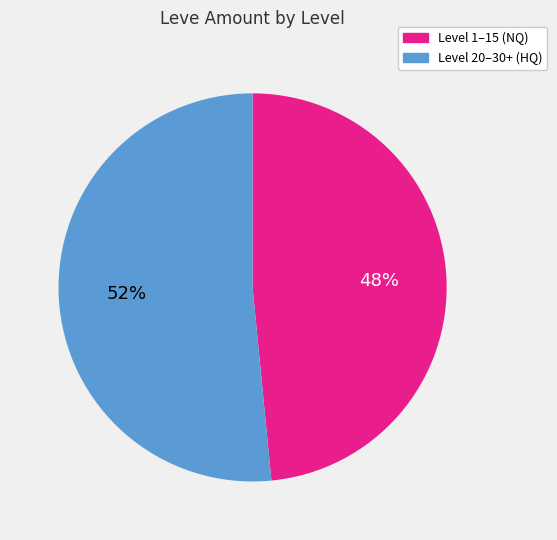

How many segments does this pie chart have?

2